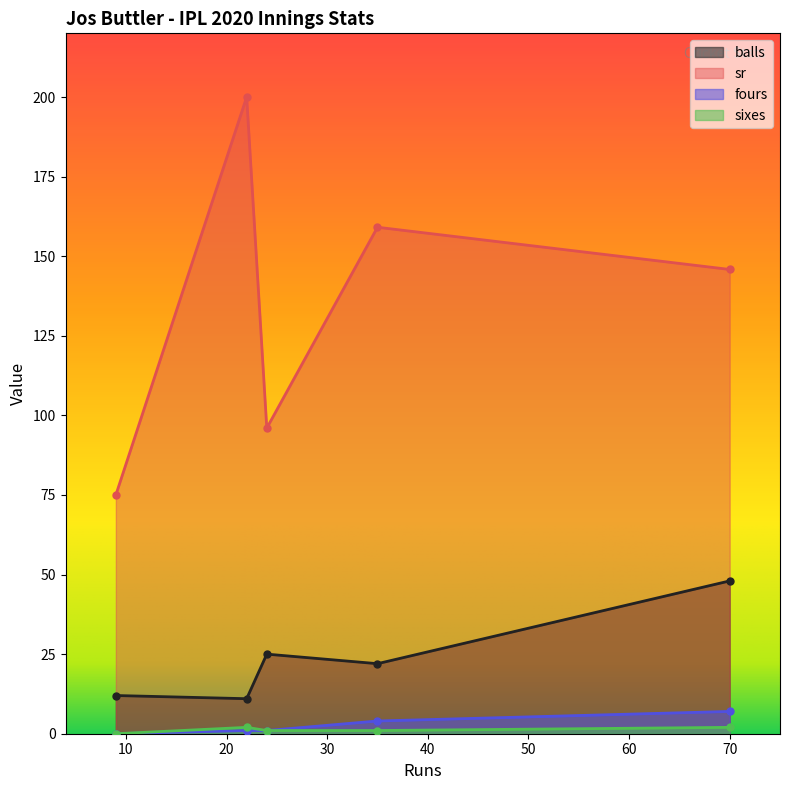

True or false: sr has a value of 130.5 at 24.

False